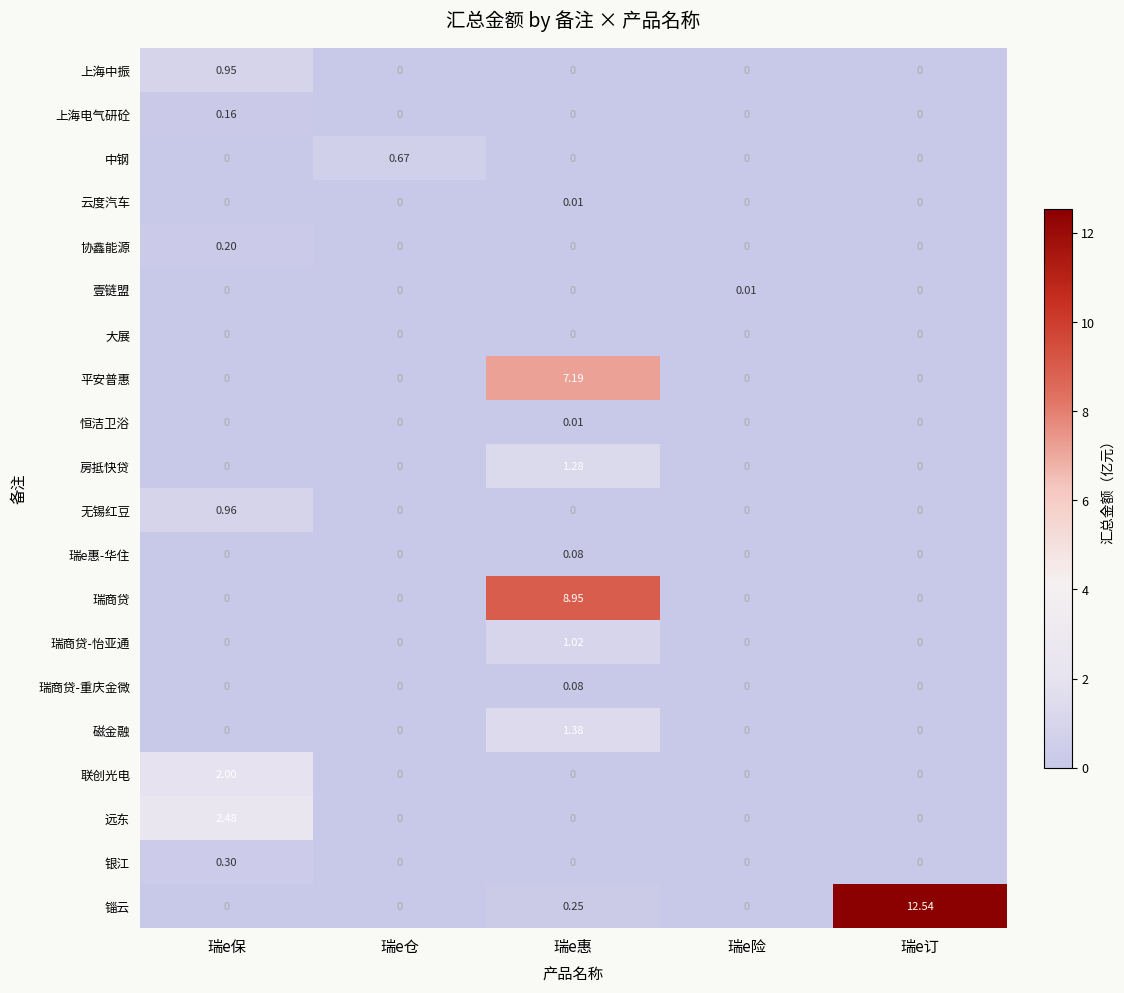

At which category is the sum across all series the highest?

瑞e惠